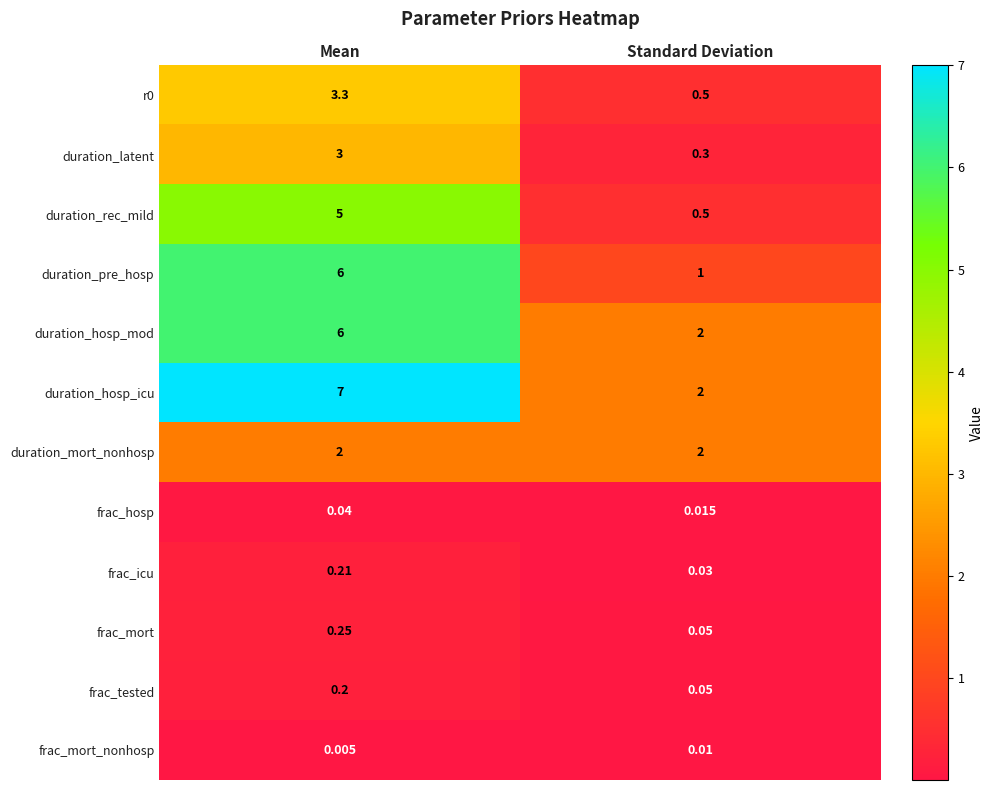

At which label is duration_pre_hosp closest to 3?

Standard Deviation